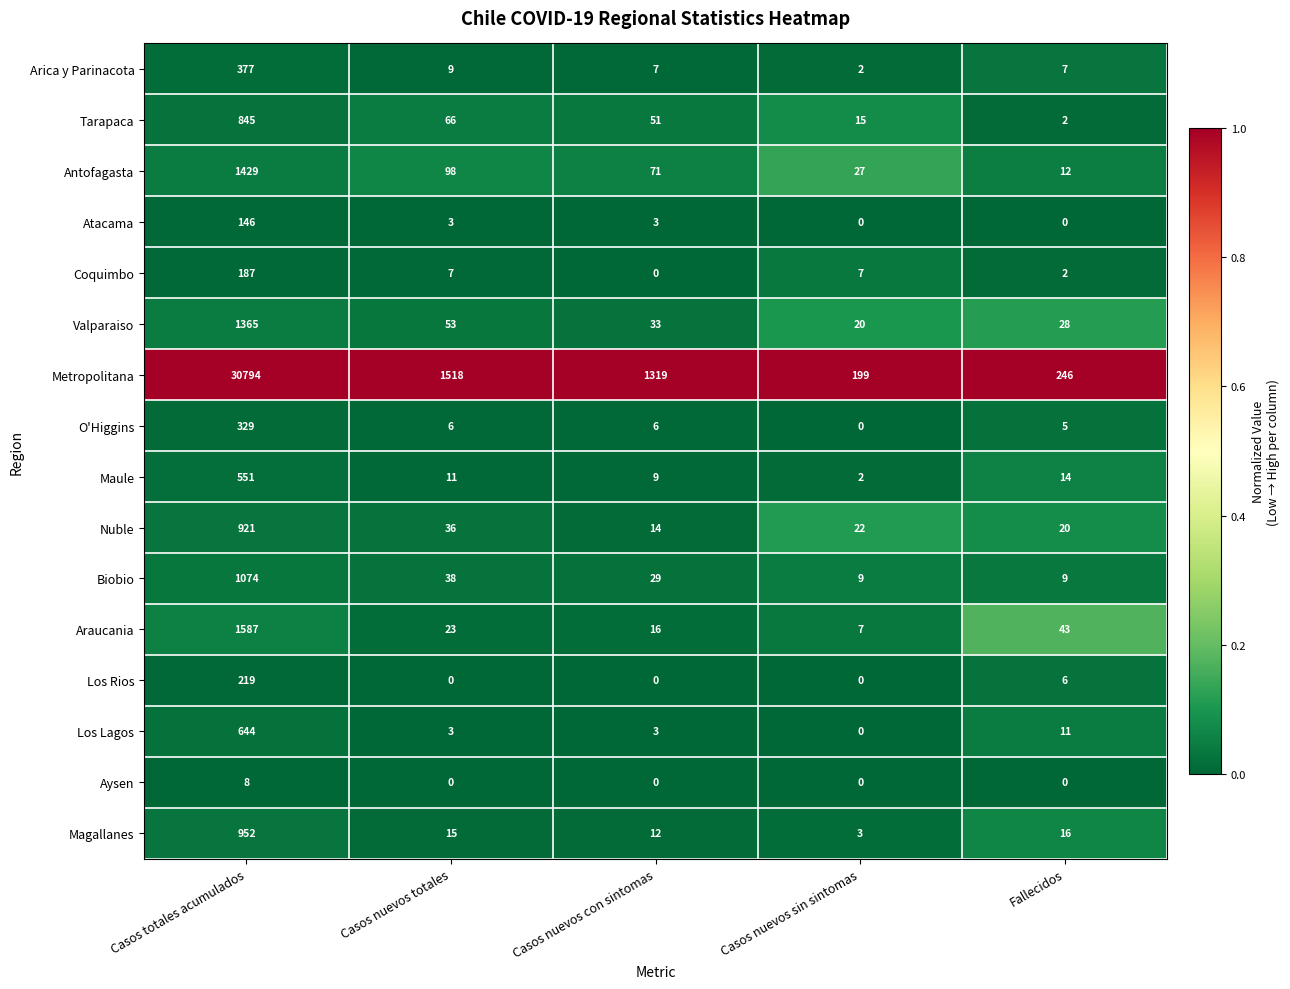

The value of Maule at Casos nuevos totales is 15. True or false?

False